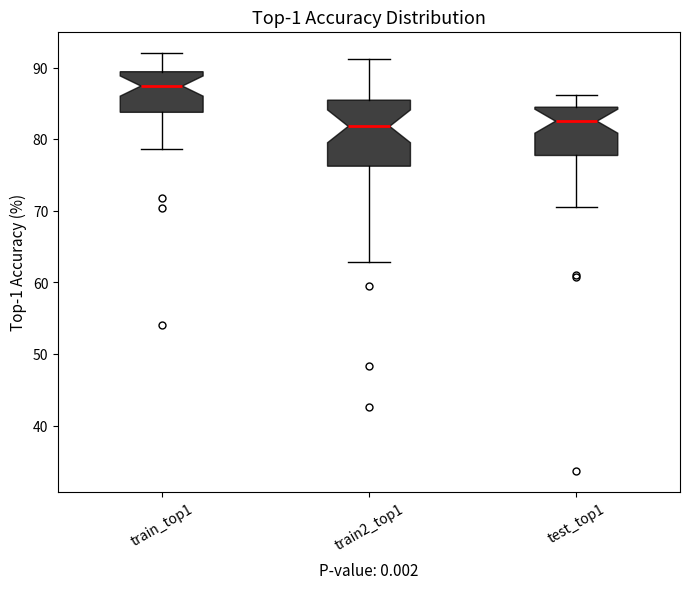

Reading left to right, transcribe this box plot: for each box, give where its median line is, the range the box spans, and where its two whiskers end, as read against the y-axis. The values are not printed on the chart, so give them approximately, as read against the axis.

train_top1: median 87, box 84 to 89, whiskers 79 to 92
train2_top1: median 82, box 76 to 85, whiskers 63 to 91
test_top1: median 83, box 78 to 84, whiskers 71 to 86